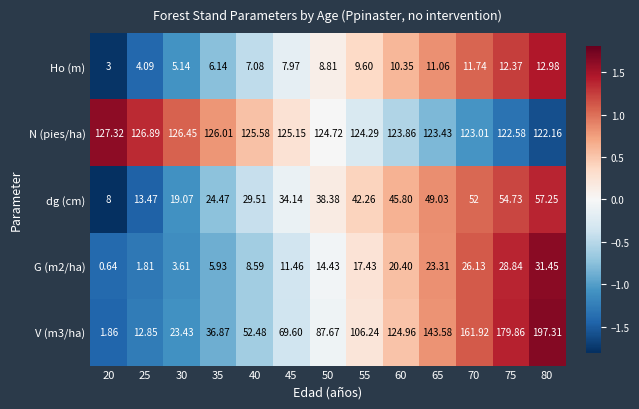

Is the value of N (pies/ha) at 70 greater than the value of G (m2/ha) at 70?

Yes